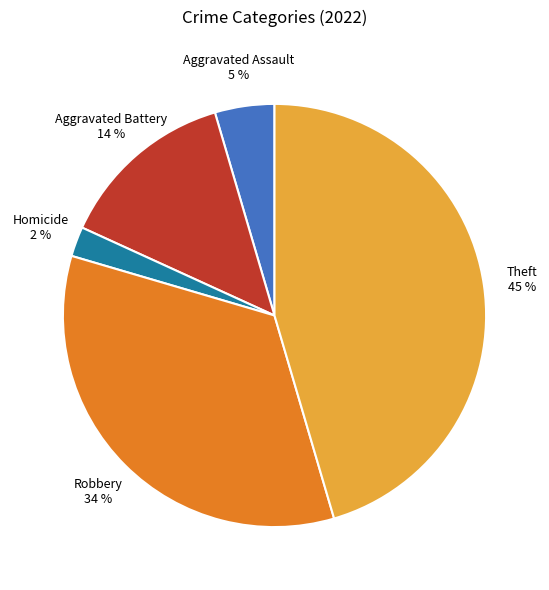

Count the number of slices in the pie.

5